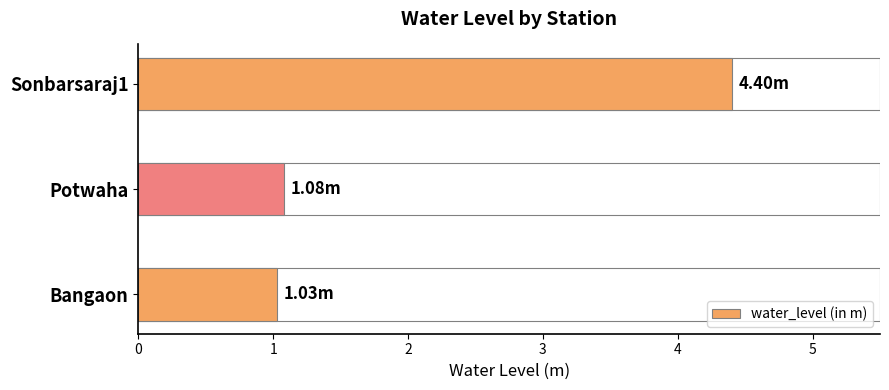

Reading left to right, transcribe all the data shown in this chart.

1.0	1.1	4.4